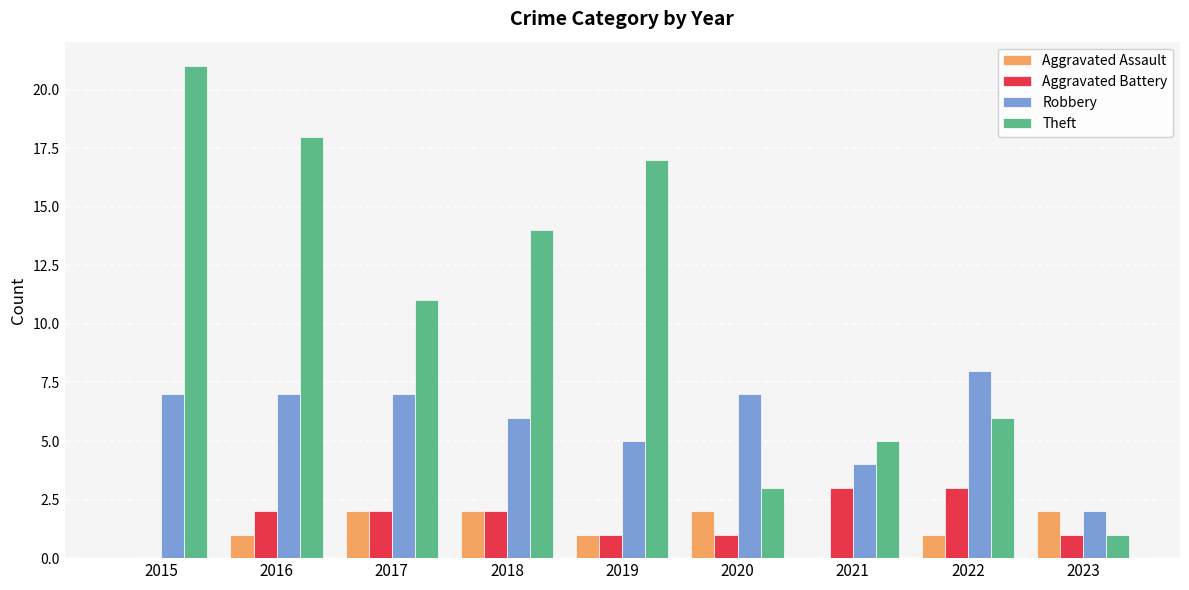

Which series has the widest spread of values?

Theft